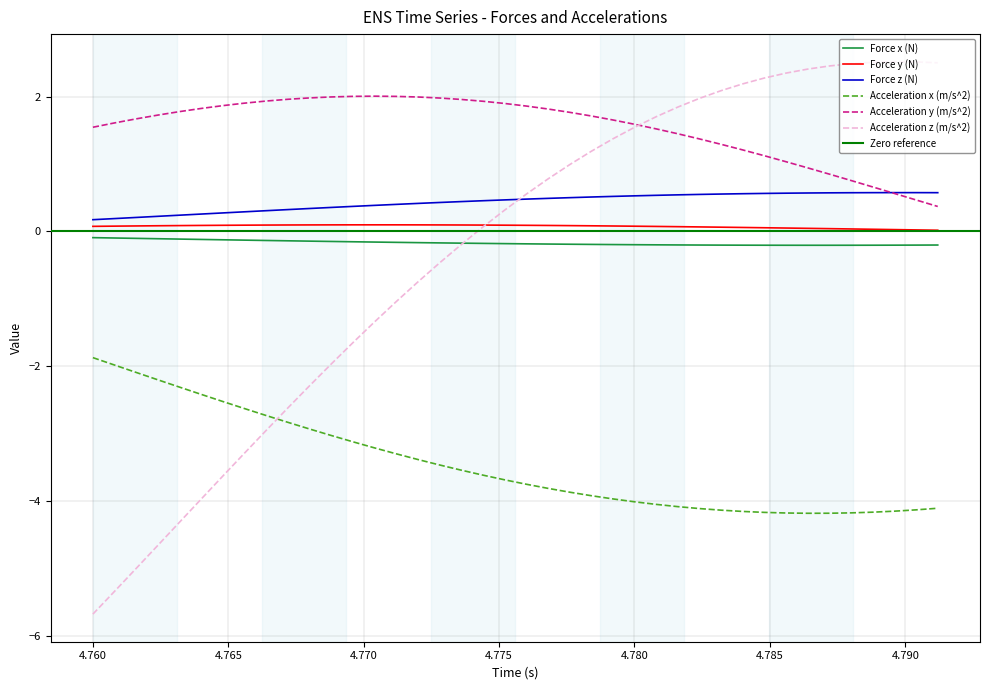

How many interior local peaks does the Acceleration z (m/s^2) series have?

1